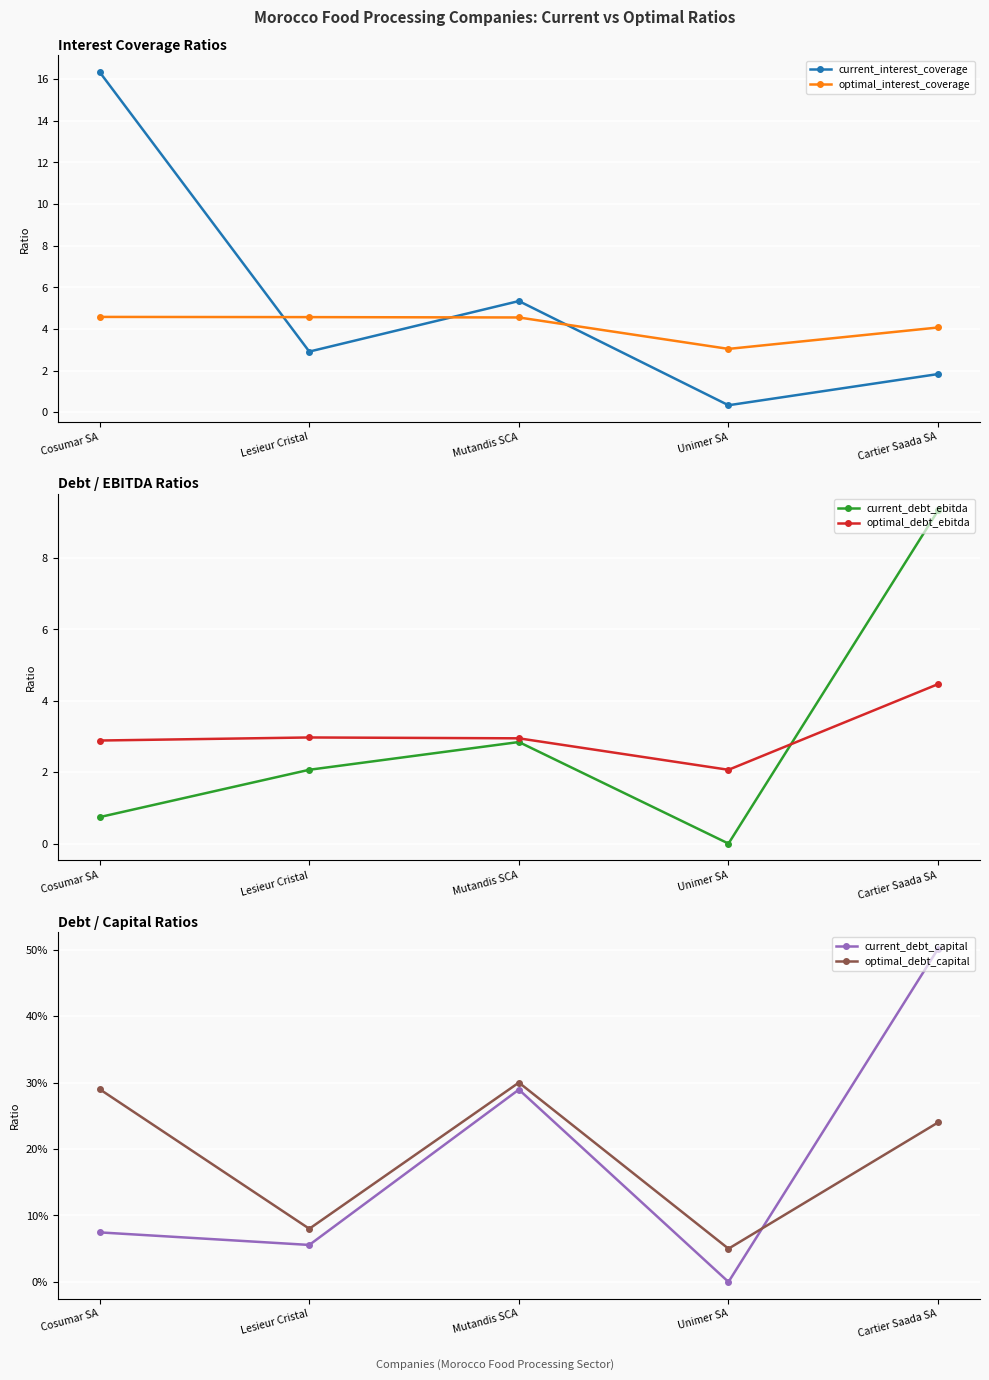

What is the difference between the highest and lowest values at Unimer SA?

3.0